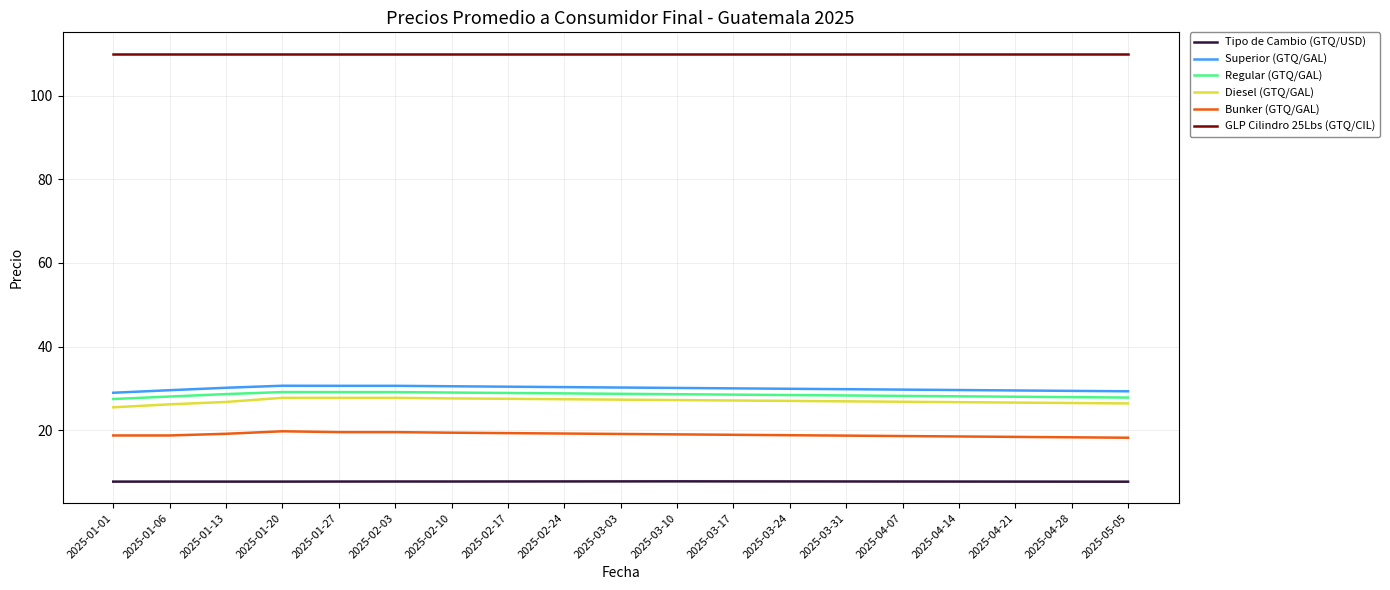

What position from the right is 2025-03-24?

7